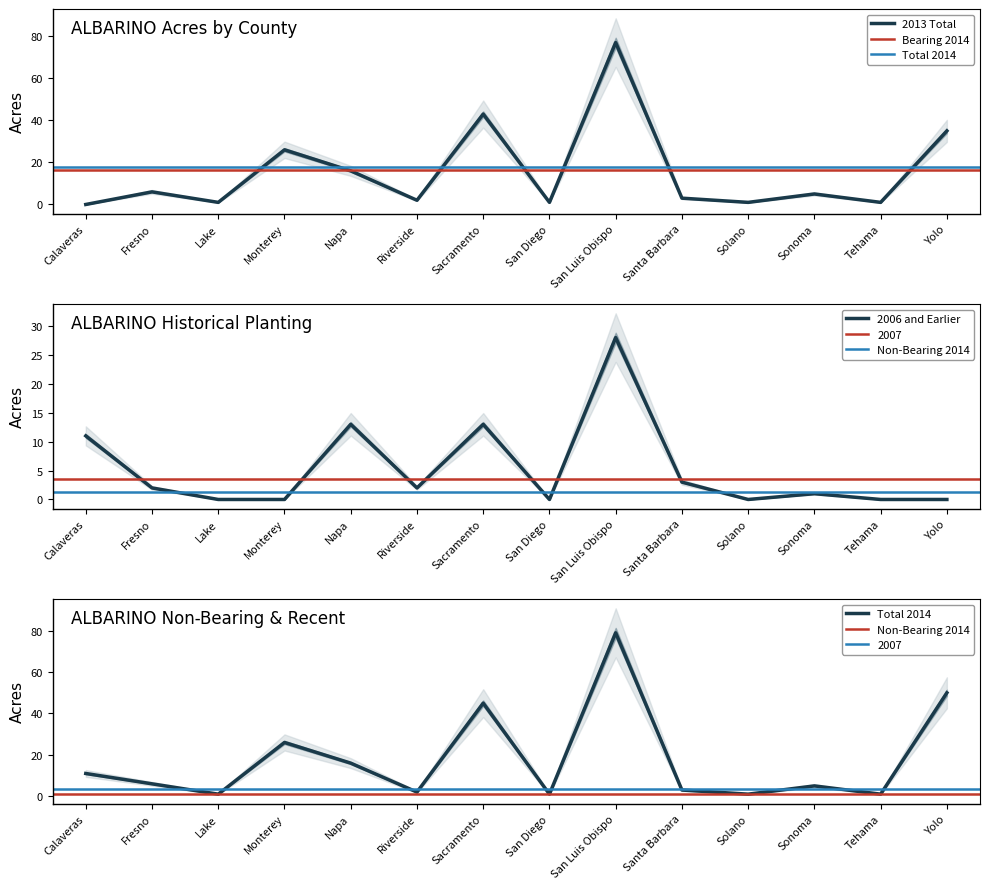

The Bearing 2014 series shows 16 at Napa. True or false?

True